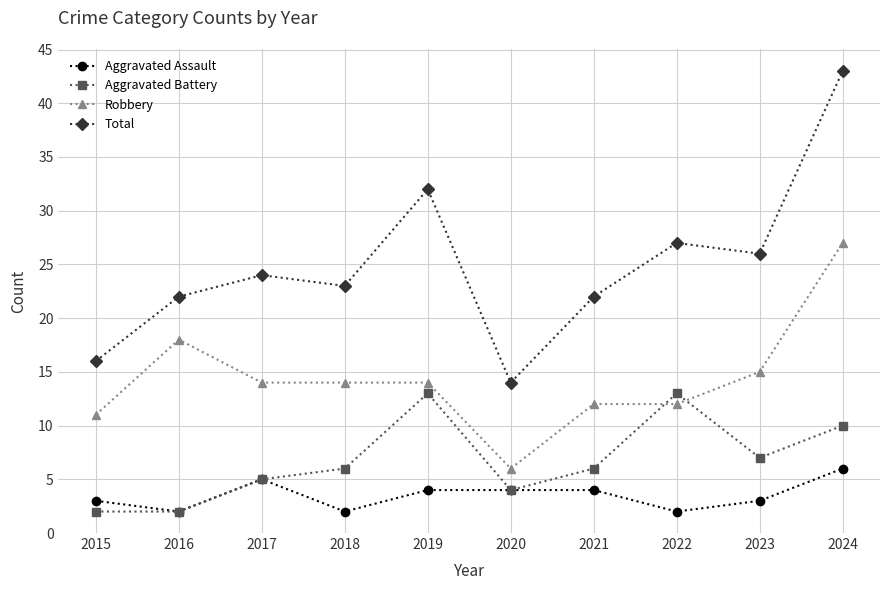

What are all the series names shown in the legend?

Aggravated Assault, Aggravated Battery, Robbery, Total